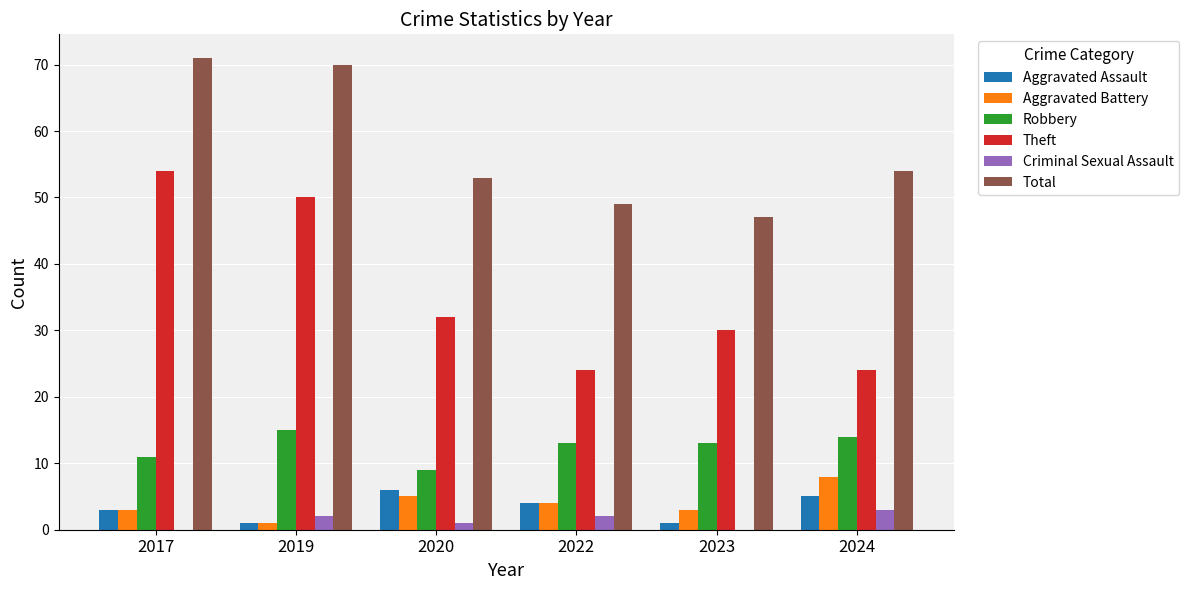

Between 2019 and 2022, which series saw the biggest shift?

Theft